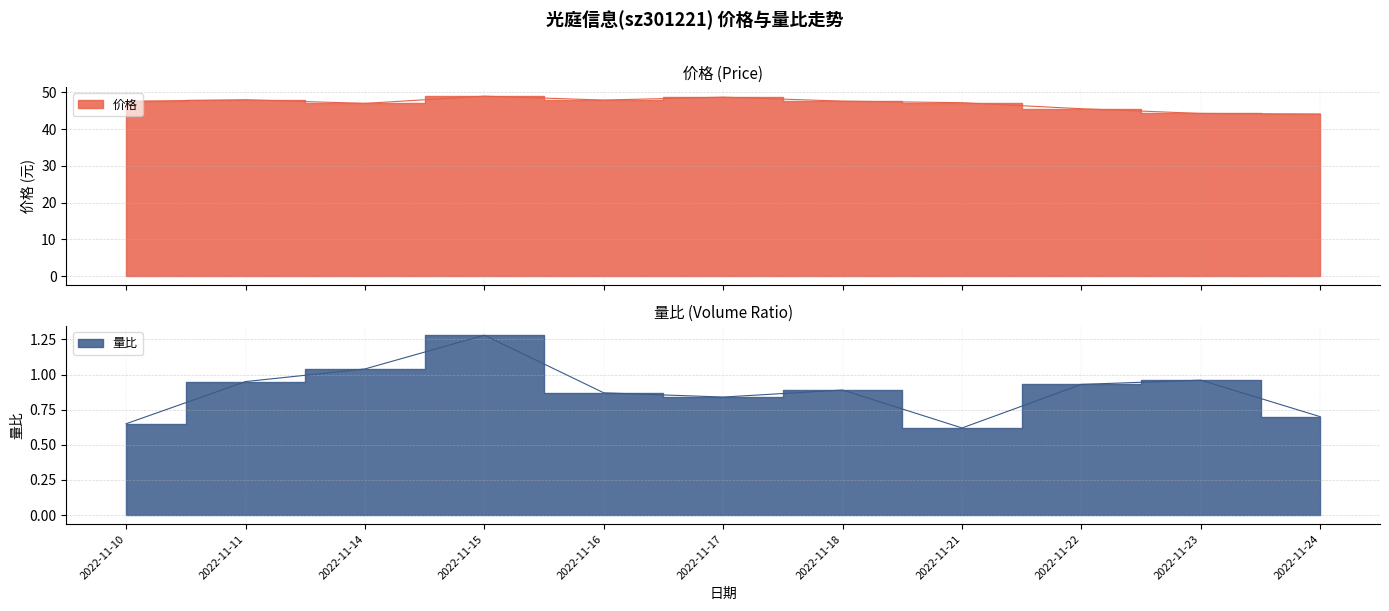

Rank the series by their average value, from lowest to highest.

量比, 价格